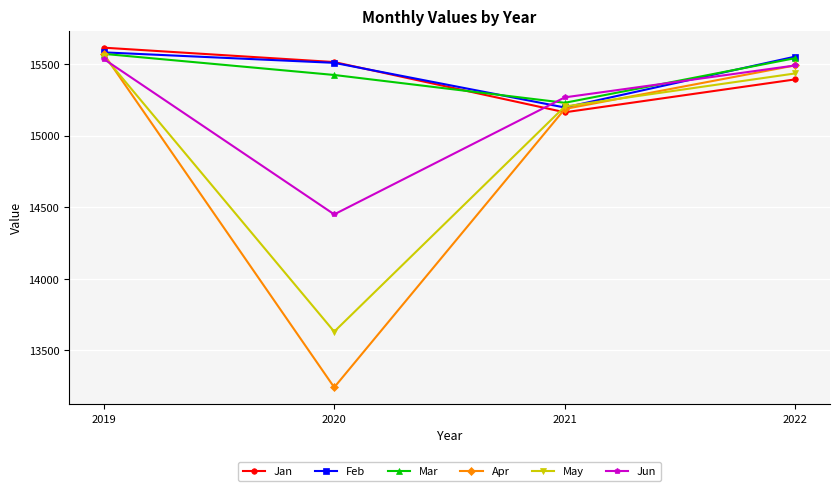

True or false: Jan and Jun cross at least once.

True